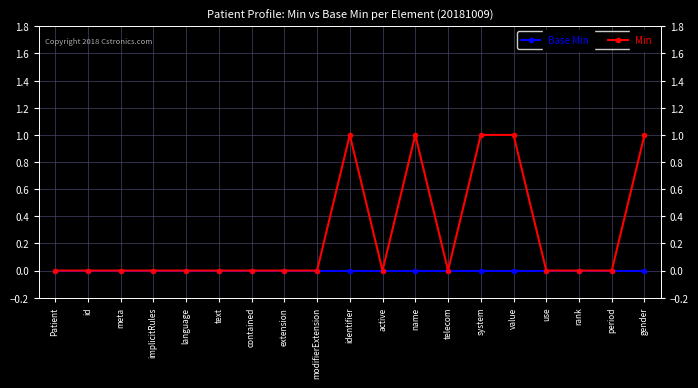

What is the sum of the Min values at name and id?

1